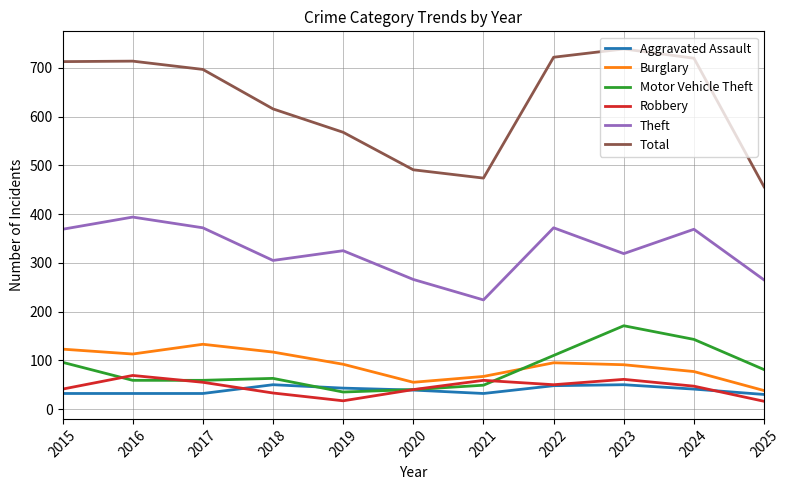

What is the difference between the highest and lowest values at 2015?

681